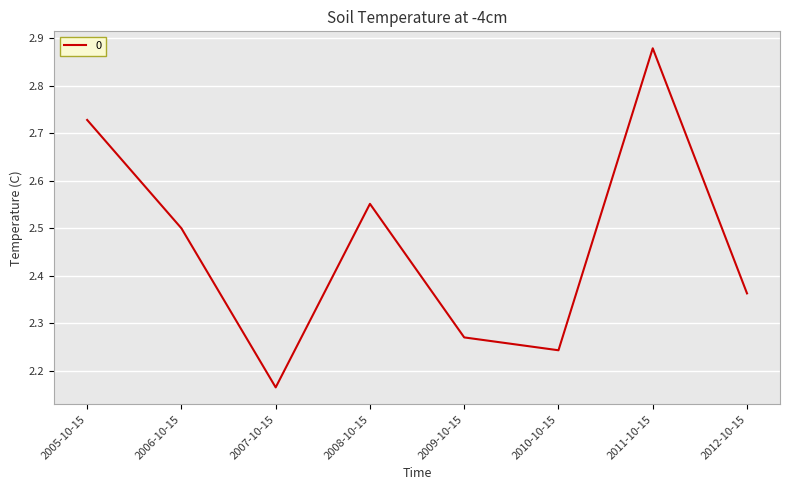

Which label corresponds to the largest value in the chart?

2011-10-15